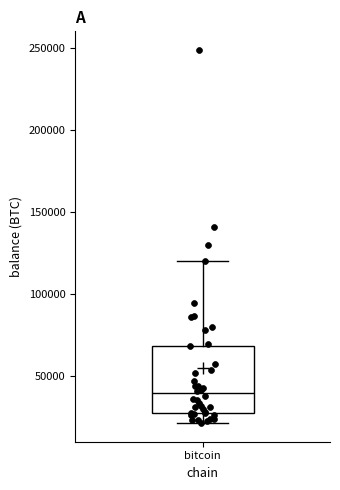

Read this box plot against the y-axis: the position of the median line, the range covered by the box, and the ends of both whiskers. The values are not printed on the chart, so give them approximately, as read against the axis.

median 40000, box 25000 to 70000, whiskers 20000 to 120000